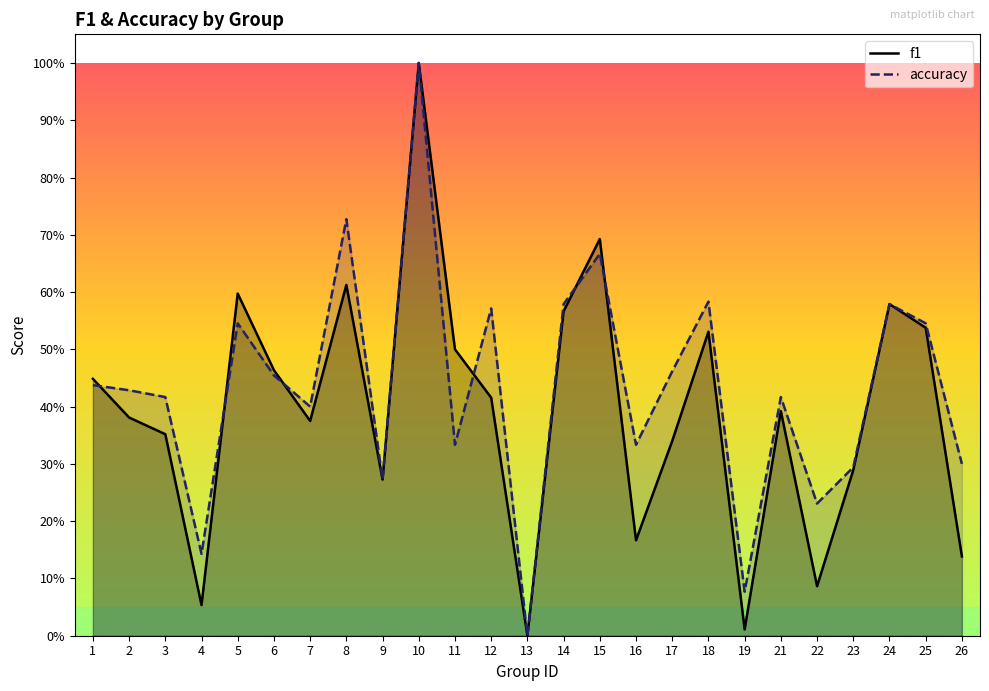

The accuracy series shows 0.1 at 12. True or false?

False